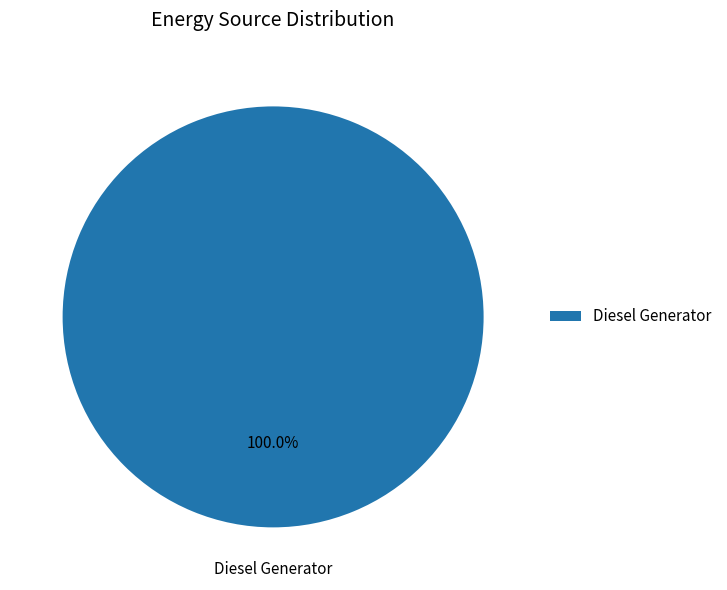

Which slice represents more than half of the pie?

Diesel Generator